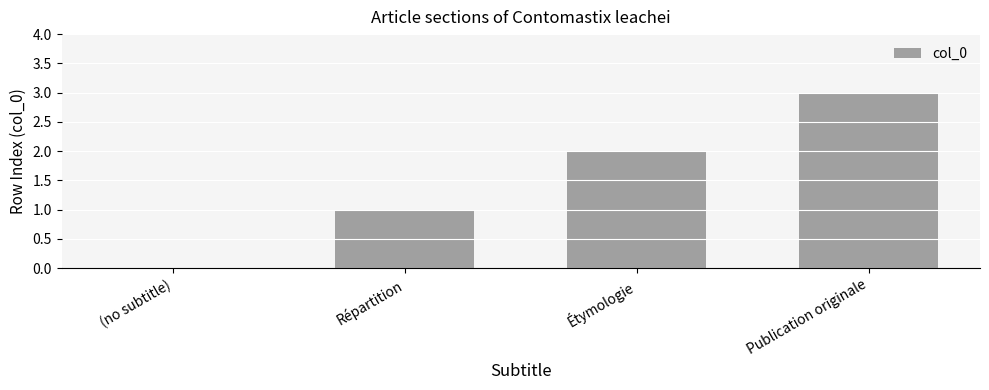

Which category has the highest value across all series?

Publication originale